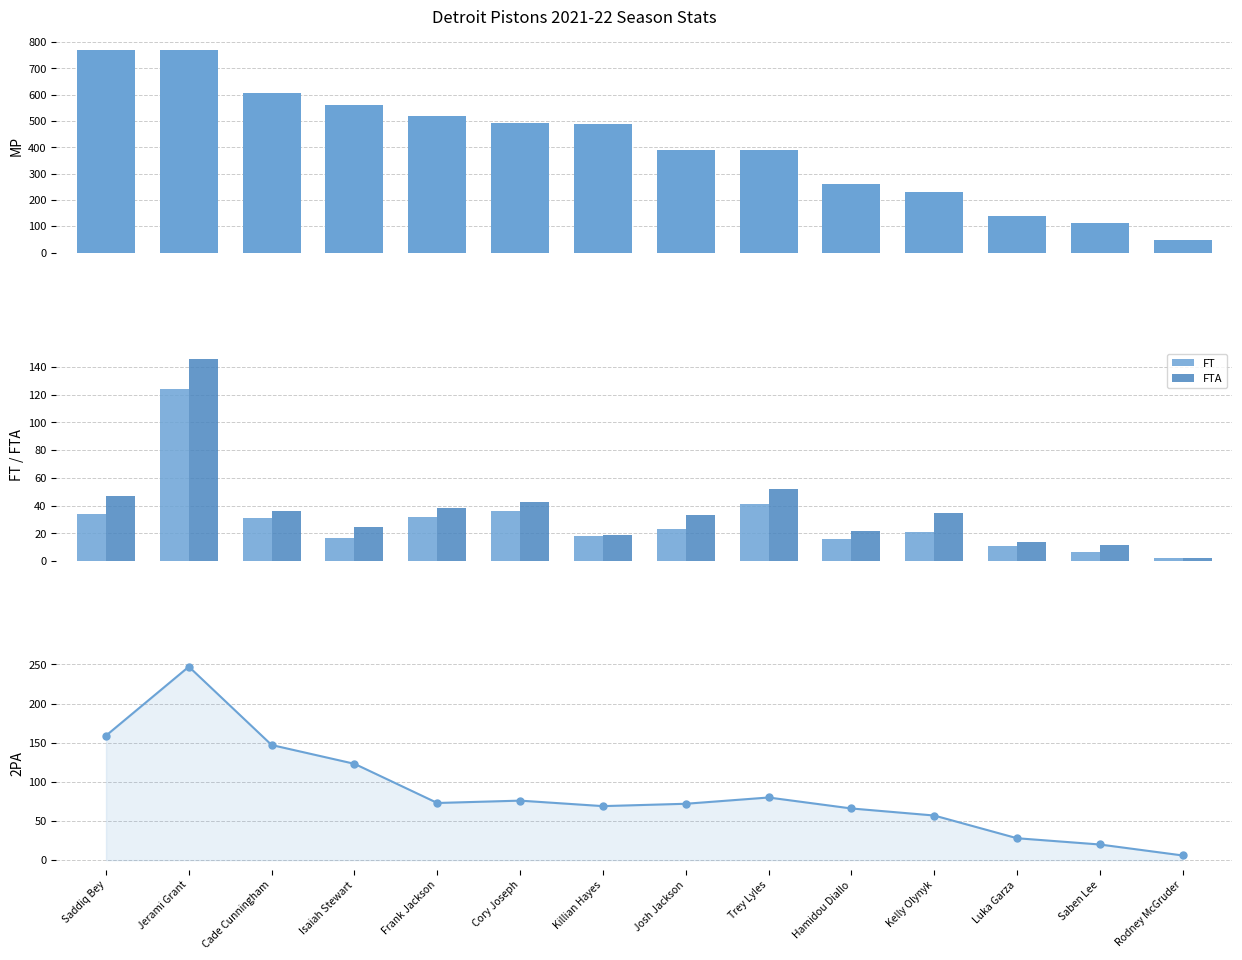

Where does the FT series first go above 23?

Saddiq Bey